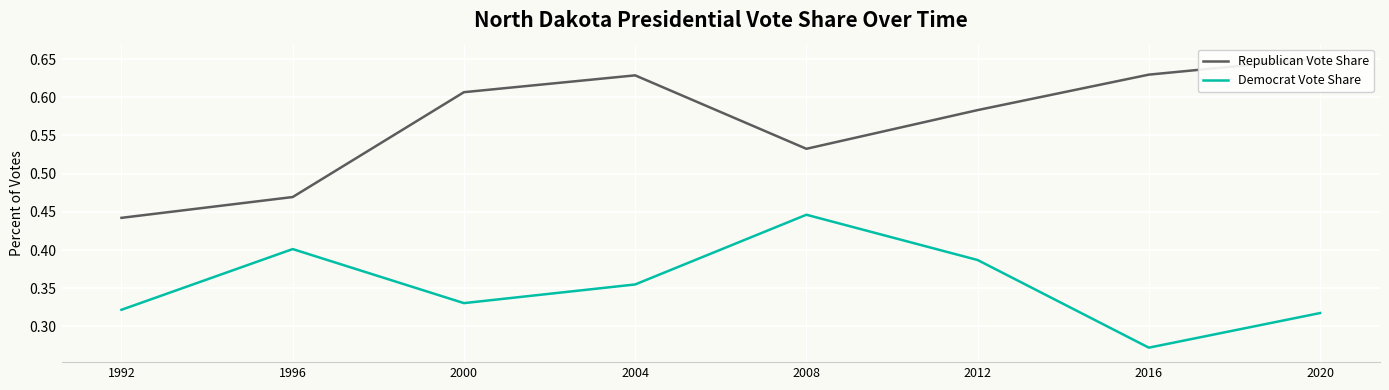

At which label is Democrat Vote Share closest to 0?

2016